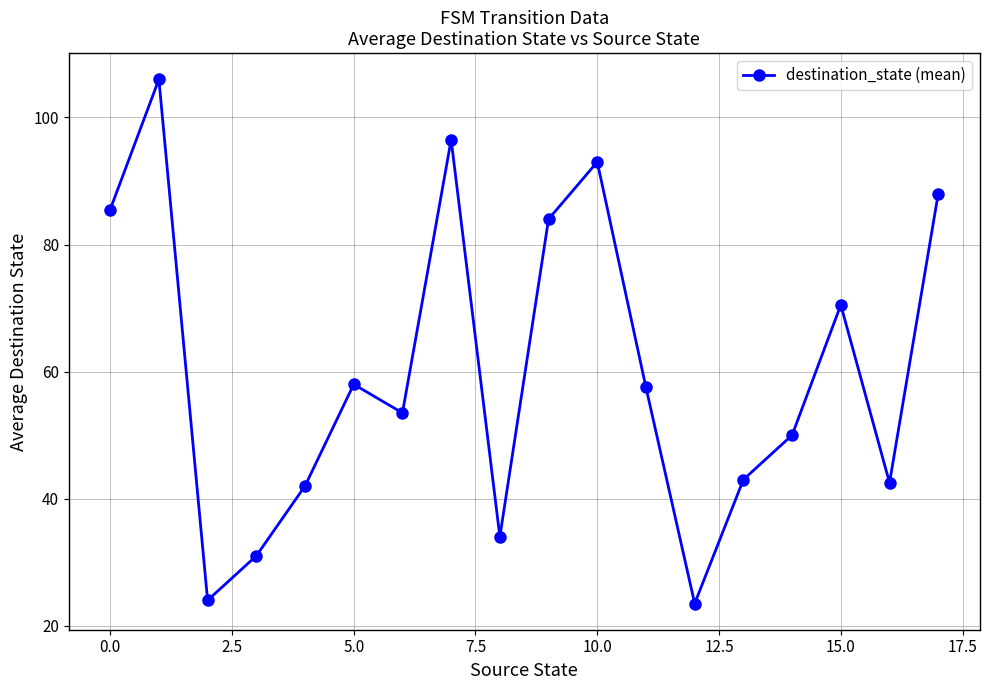

How many series are shown in this chart?

1